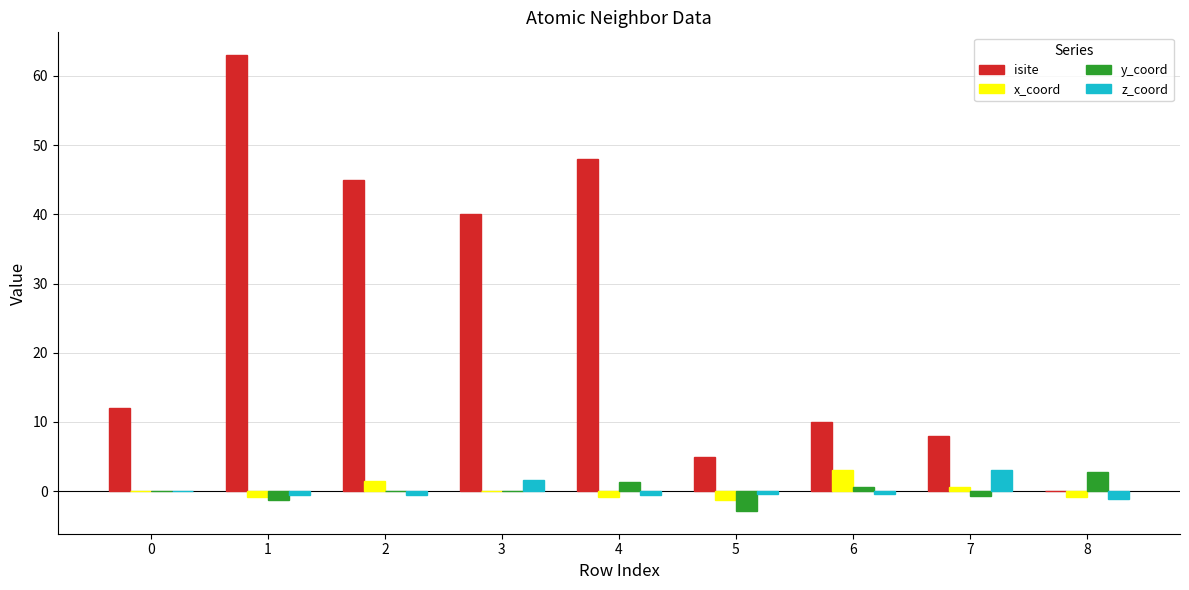

Is the value of isite at 1 greater than the value of x_coord at 6?

Yes